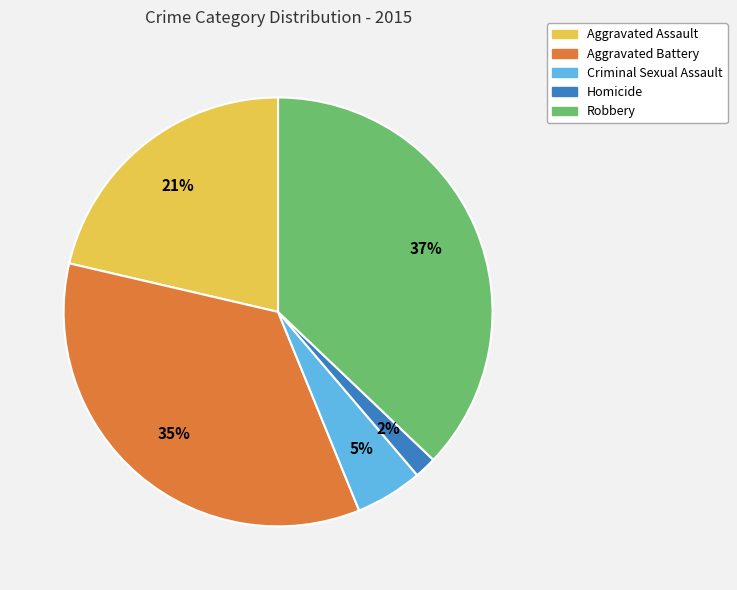

To the nearest percent, what portion does Criminal Sexual Assault represent?

5%